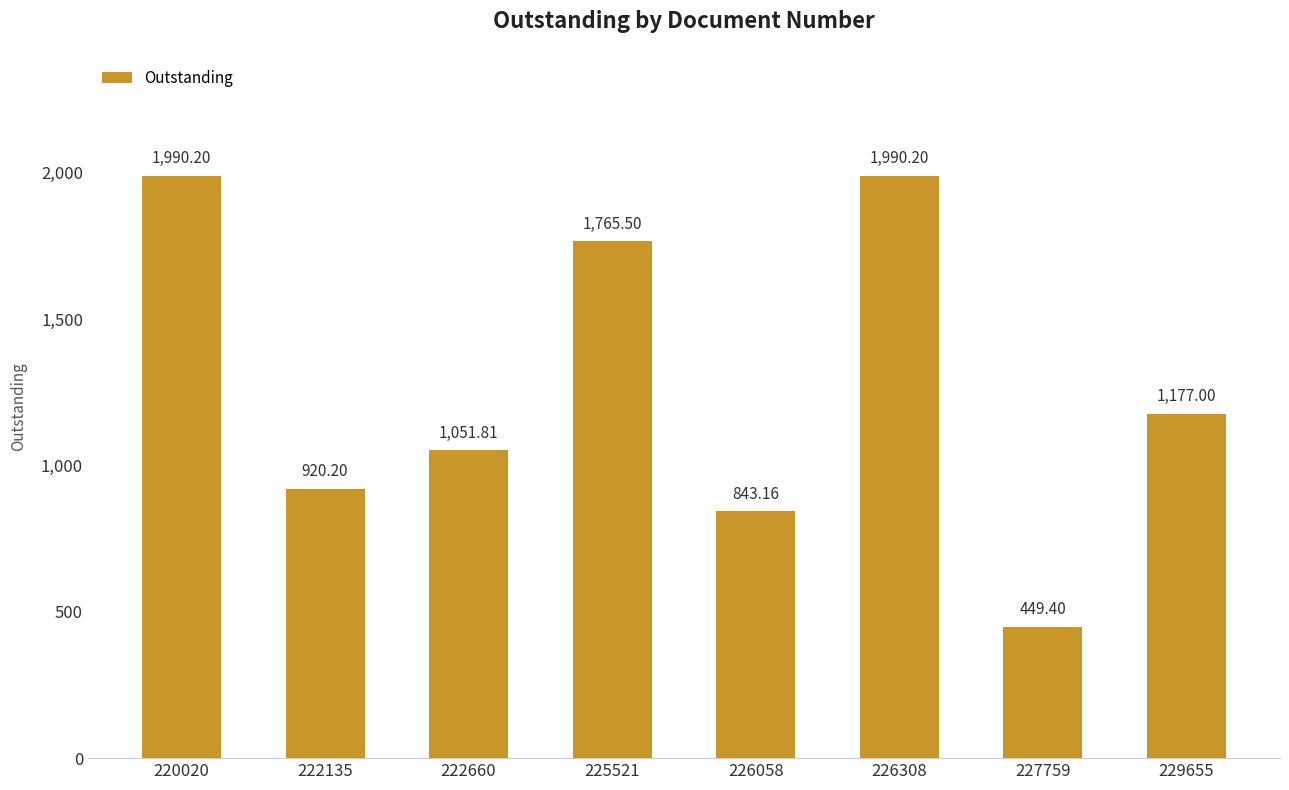

Reading left to right, list all the values displayed in this chart.

220020=1990.2	222135=920.2	222660=1051.8	225521=1765.5	226058=843.2	226308=1990.2	227759=449.4	229655=1177.0